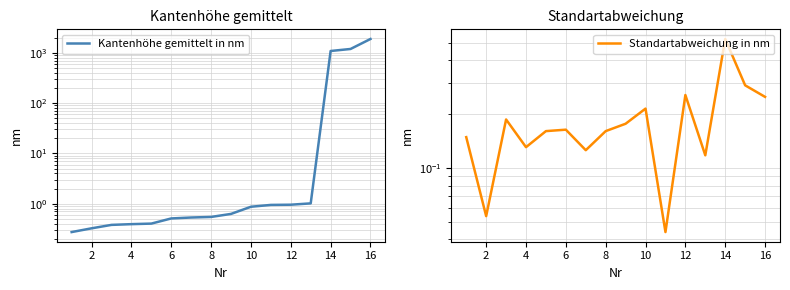

Where is the first local minimum for Standartabweichung in nm?

2